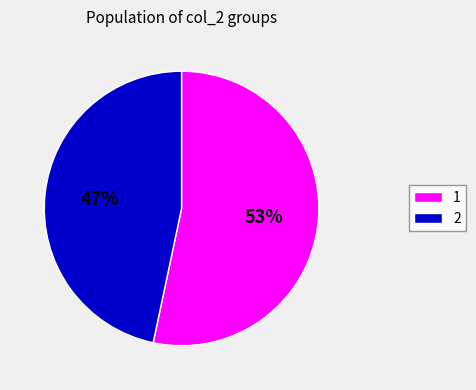

Do 2 and 1 together represent more than half of the pie?

Yes